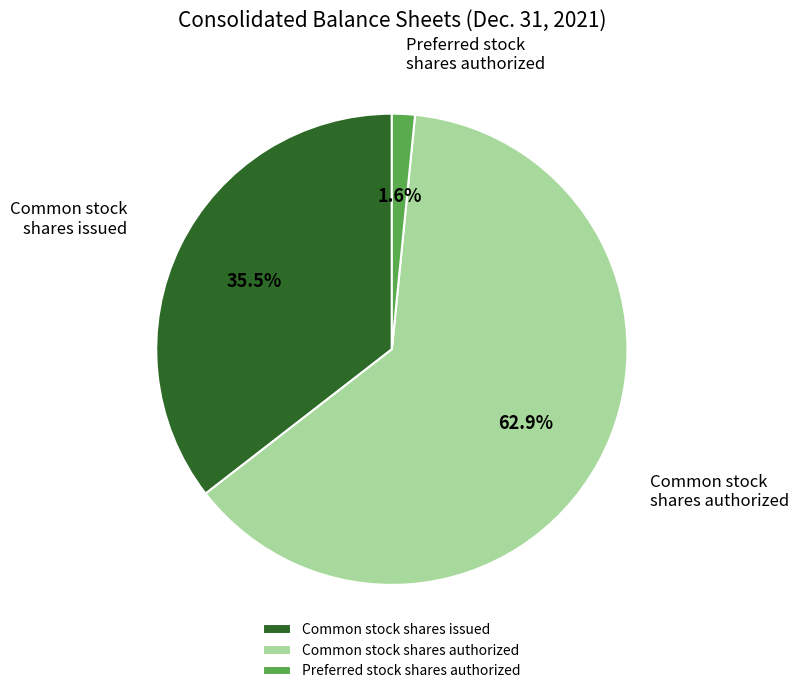

Does Common stock shares authorized represent more than half of the total?

Yes